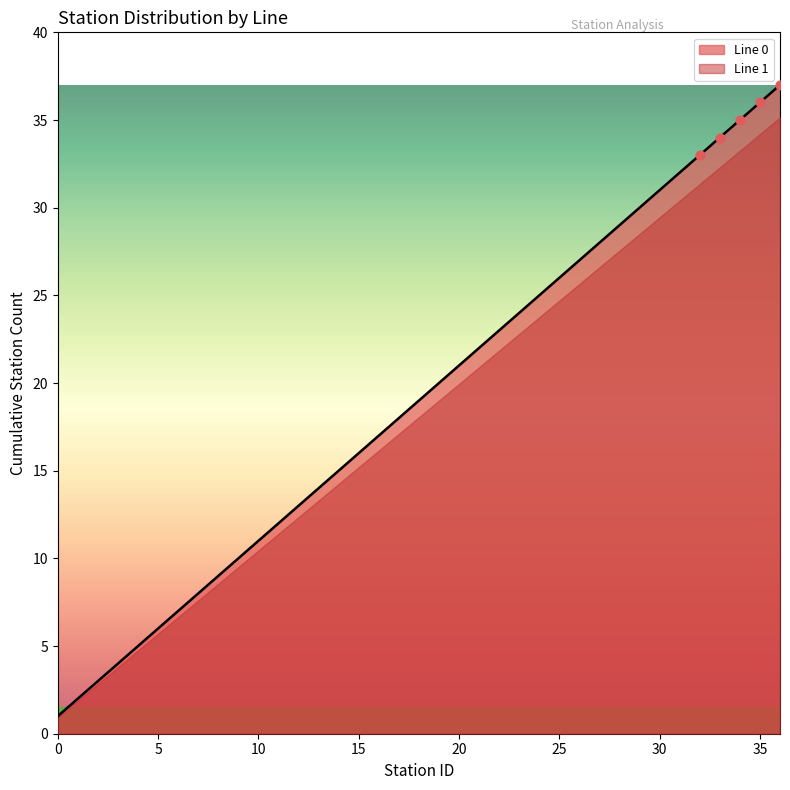

Which has a higher value, 10 or 20?

20